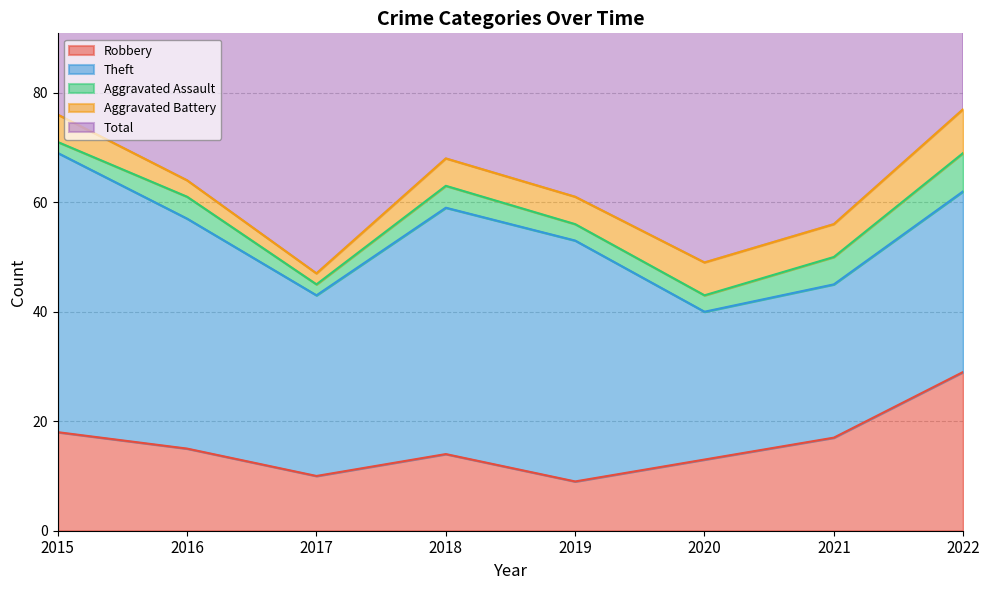

Which category has the highest value across all series?

2022